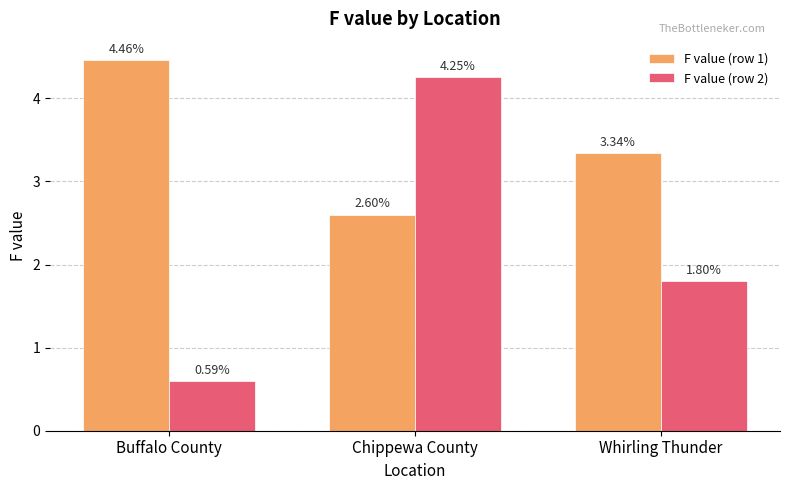

At which category does the chart reach its minimum across all series?

Buffalo County